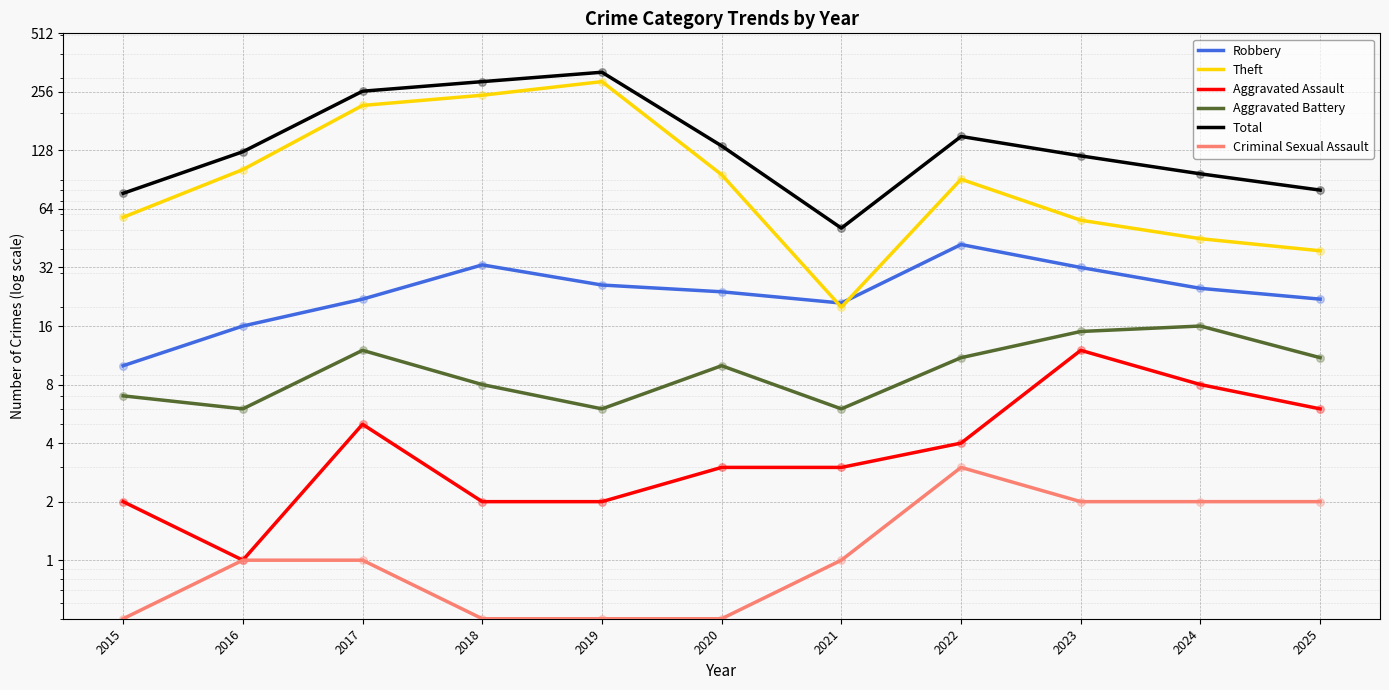

Is the value of Theft at 2019 greater than the value of Robbery at 2025?

Yes